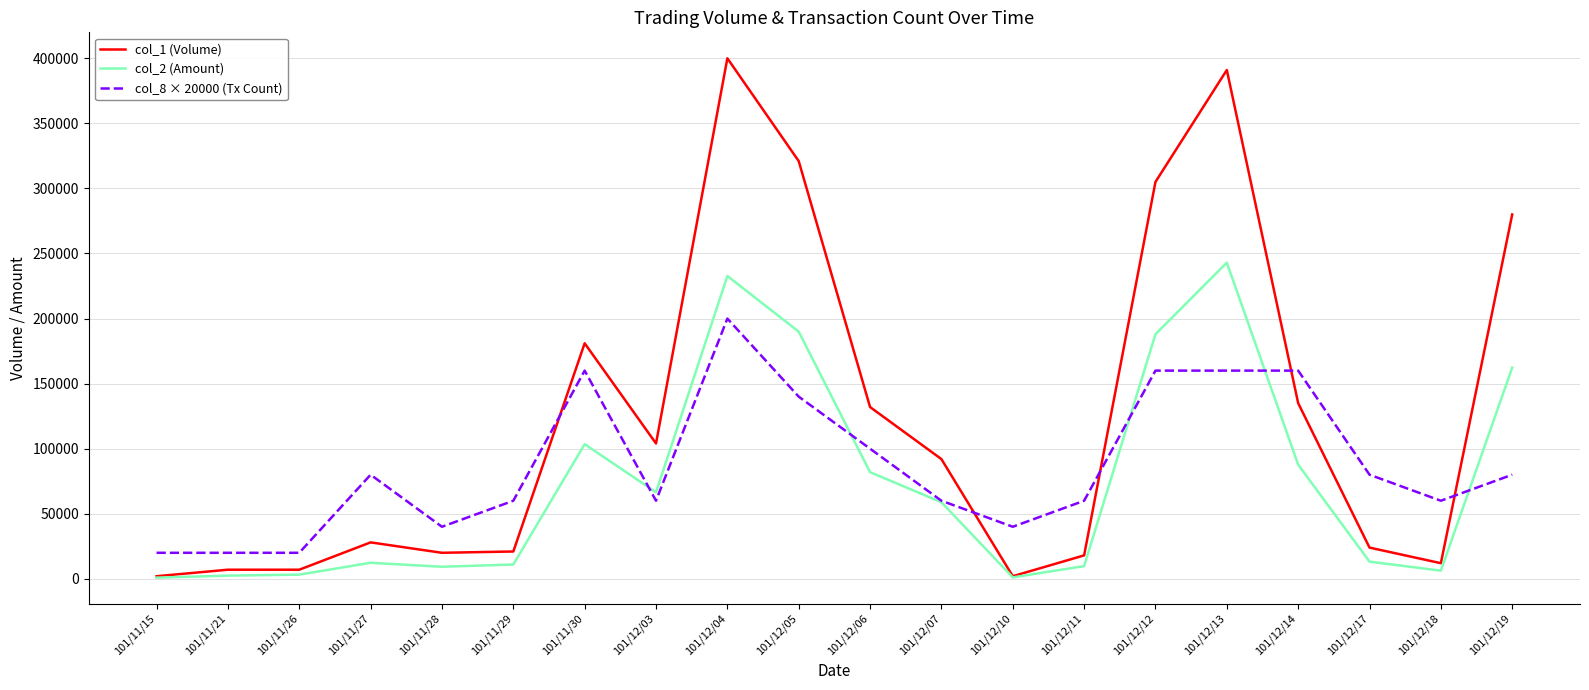

Rank the series at 101/12/12 from lowest to highest value.

col_8 × 20000 (Tx Count), col_2 (Amount), col_1 (Volume)